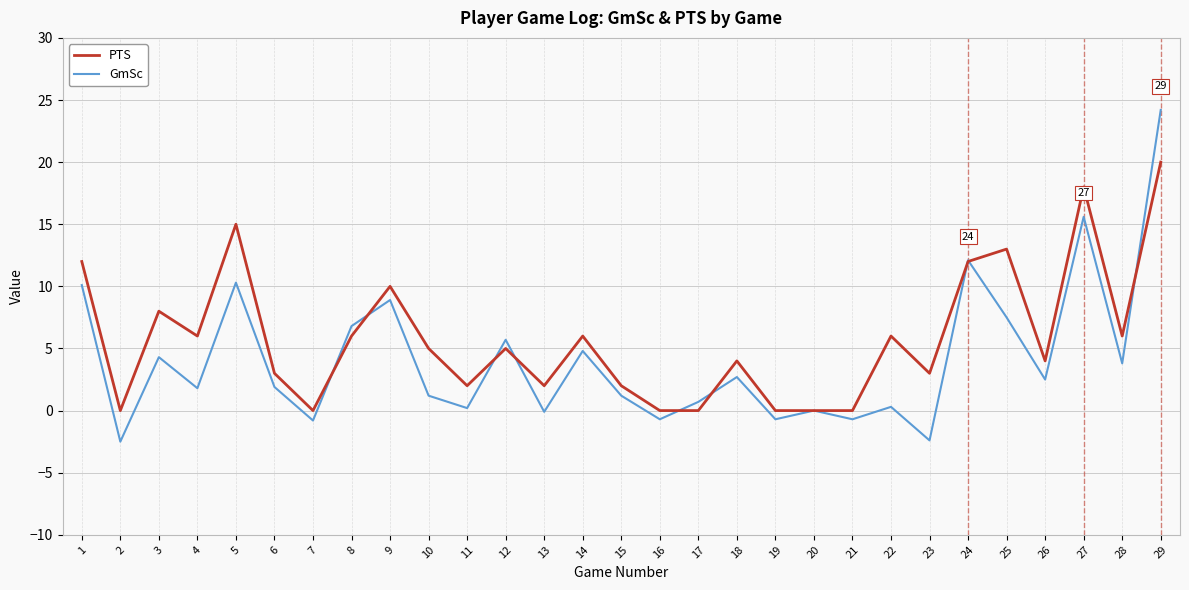

True or false: GmSc has a value of 0.7 at 17.

True